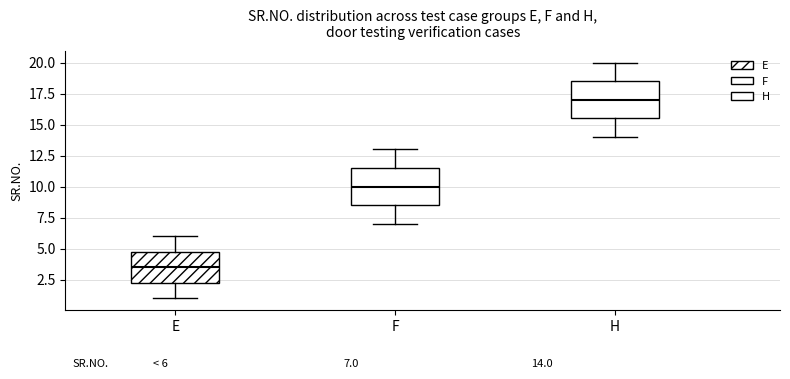

Which box's median line is the lowest?

E